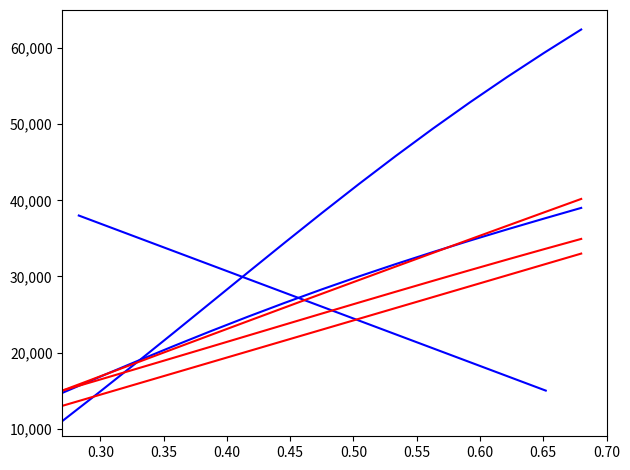

True or false: col_2 has a value of 25419.6 at 0.25.

False